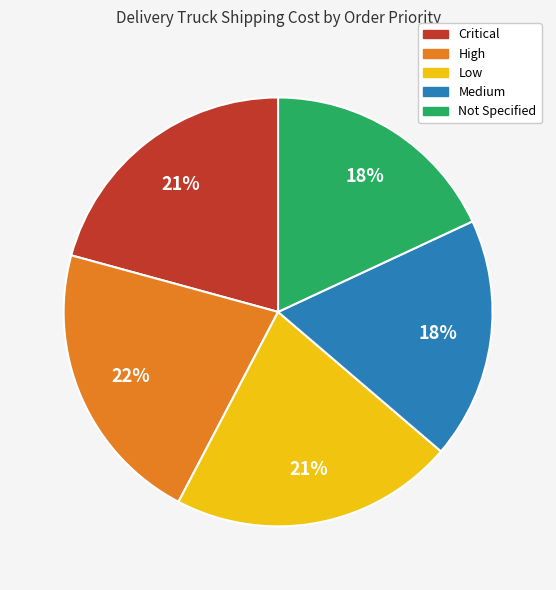

Between Low and Not Specified, which is larger?

Low